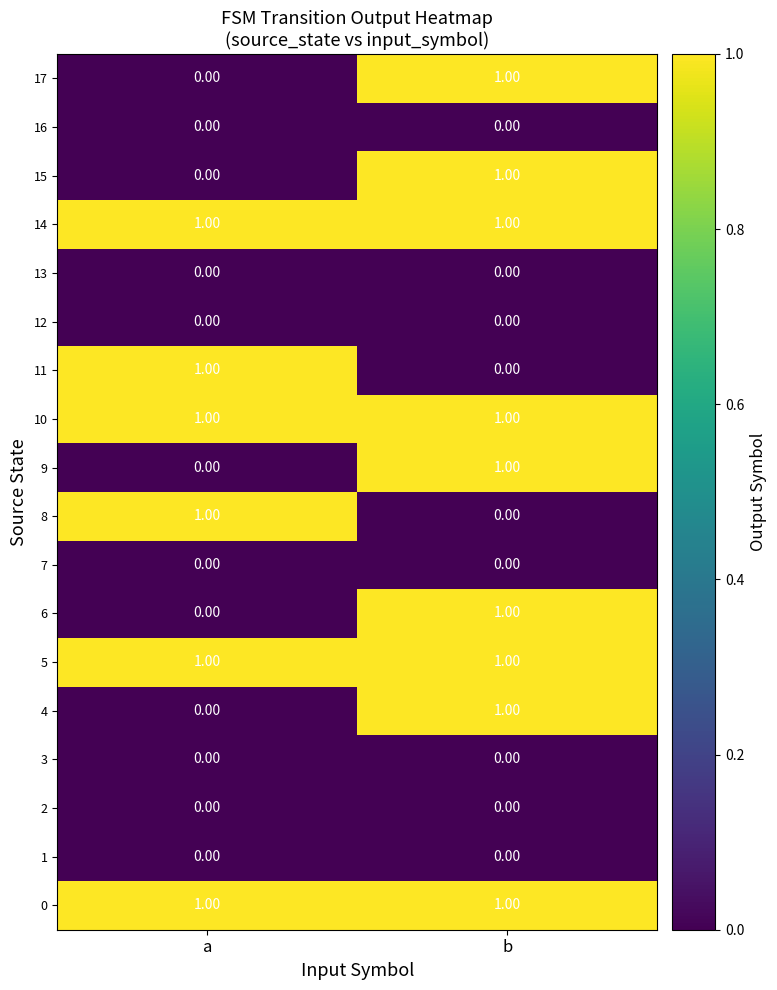

How many values in 4 are above zero?

1